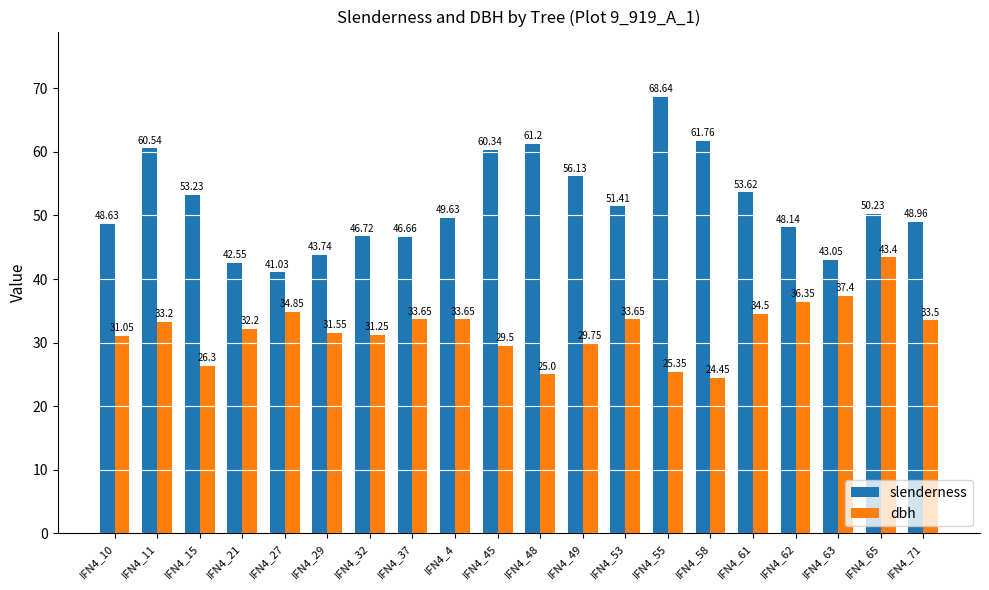

Is it true that dbh equals 31.6 at IFN4_29?

True